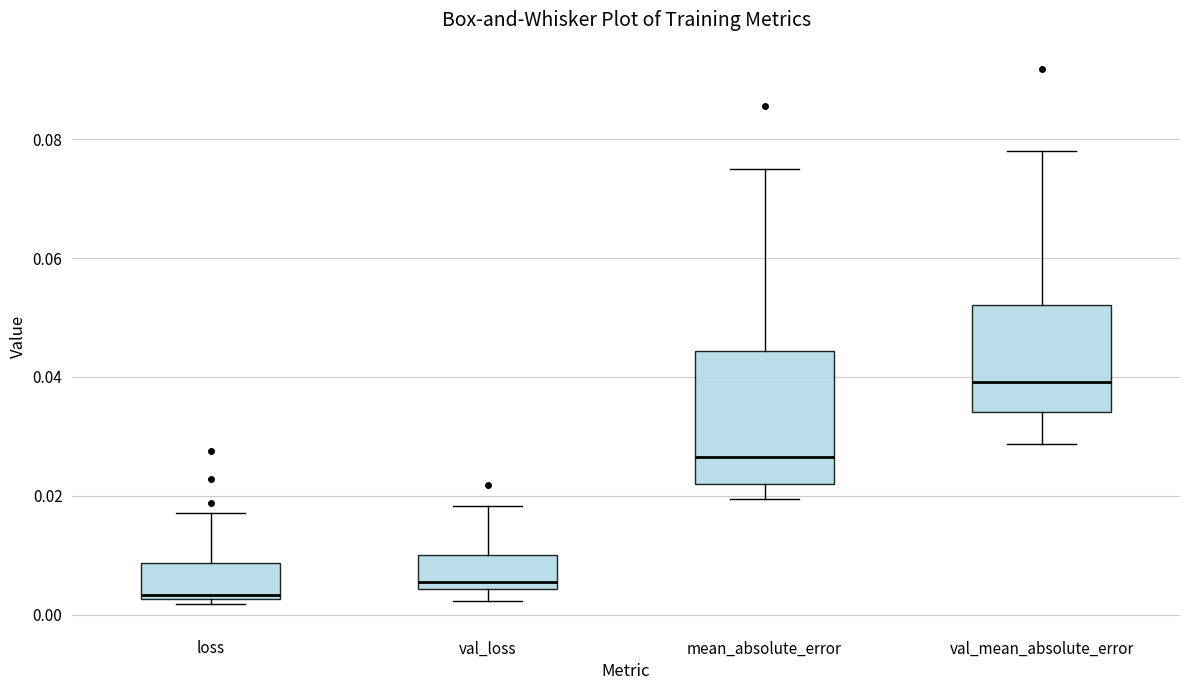

Which box's median line is the lowest?

loss